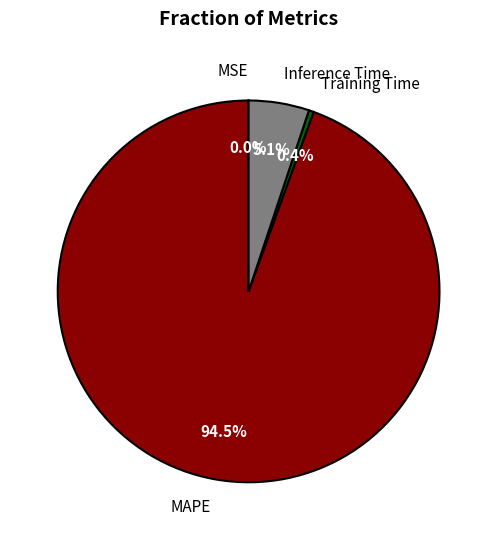

What is the majority slice?

MAPE